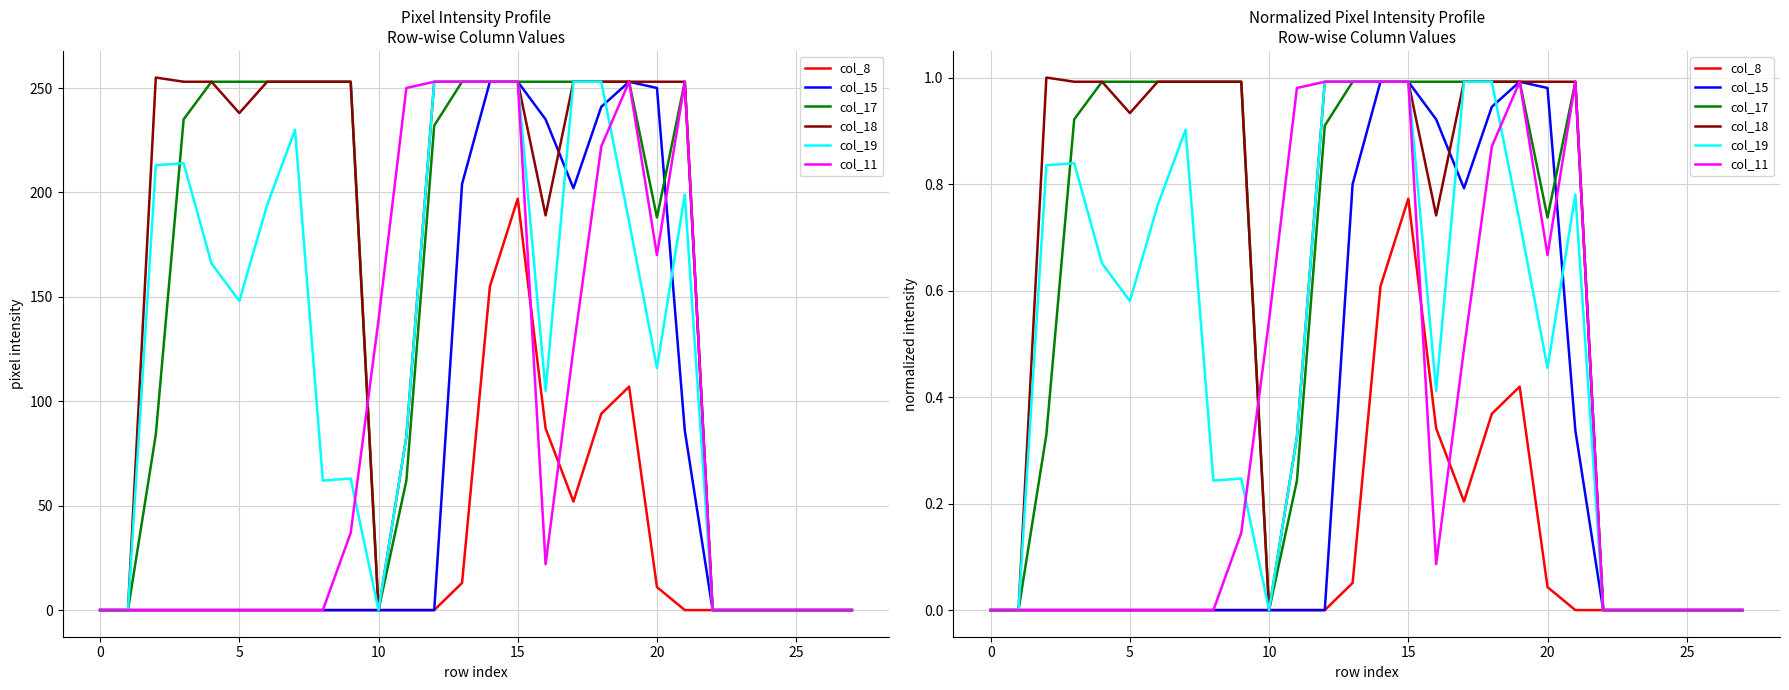

Count the number of data series in this chart.

6